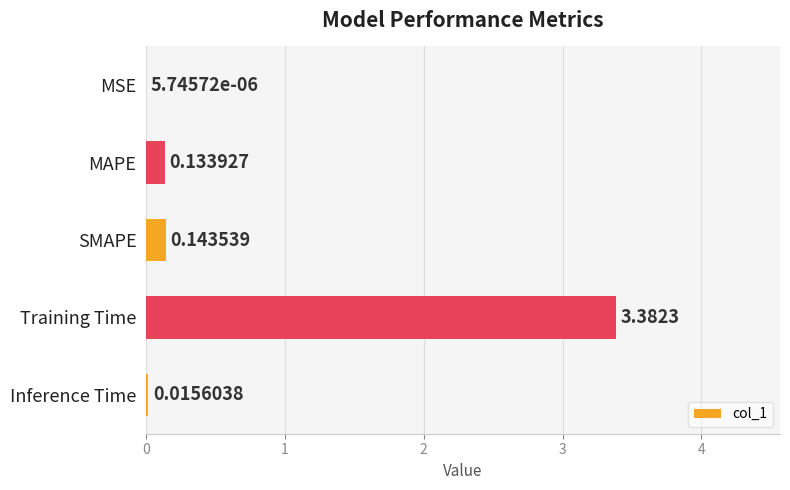

Which category has the highest value across all series?

Training Time